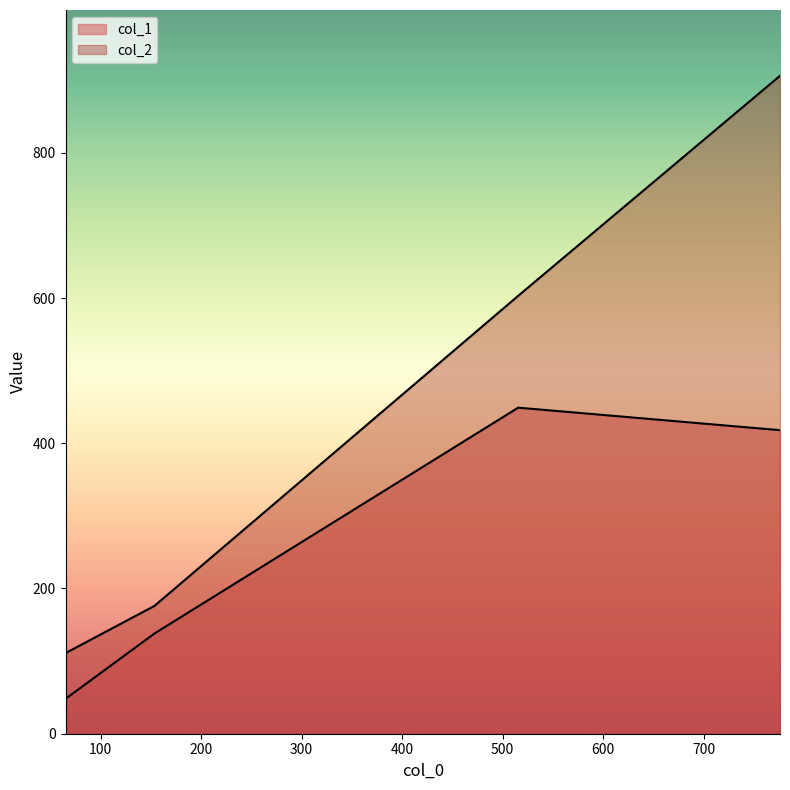

At which category is the sum across all series the highest?

776.125